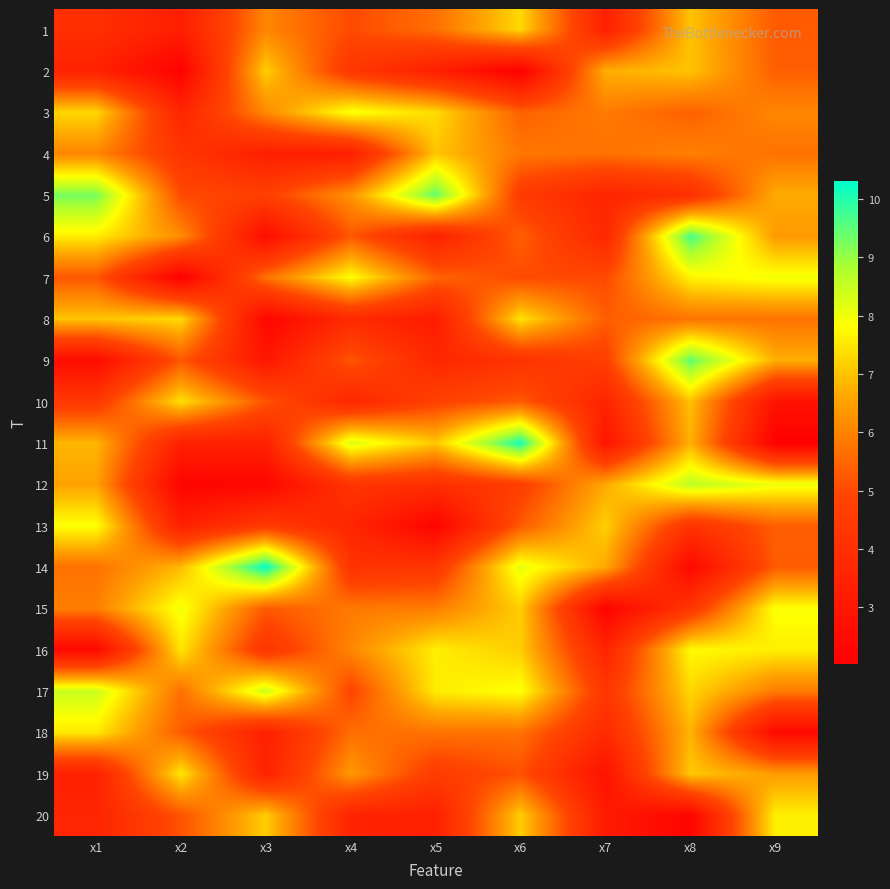

At which category is the sum across all series the highest?

x8